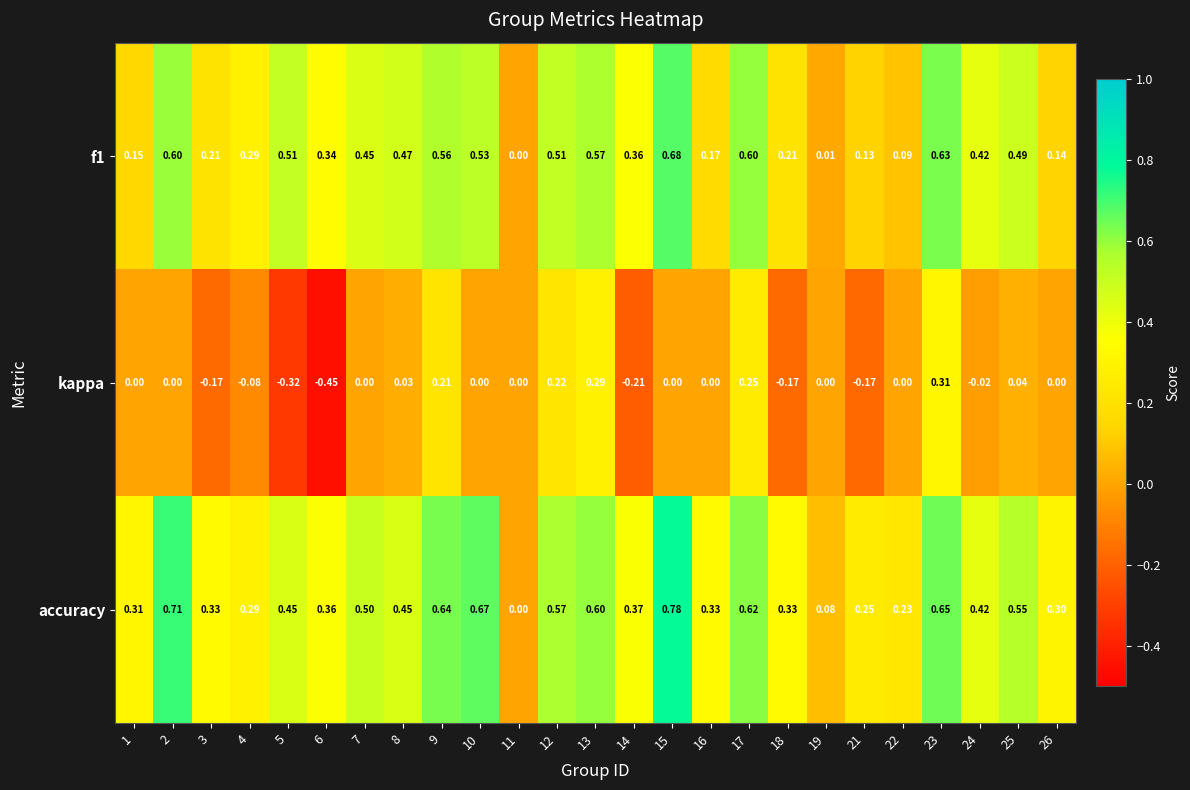

What is the total value across all series at 16?

0.5